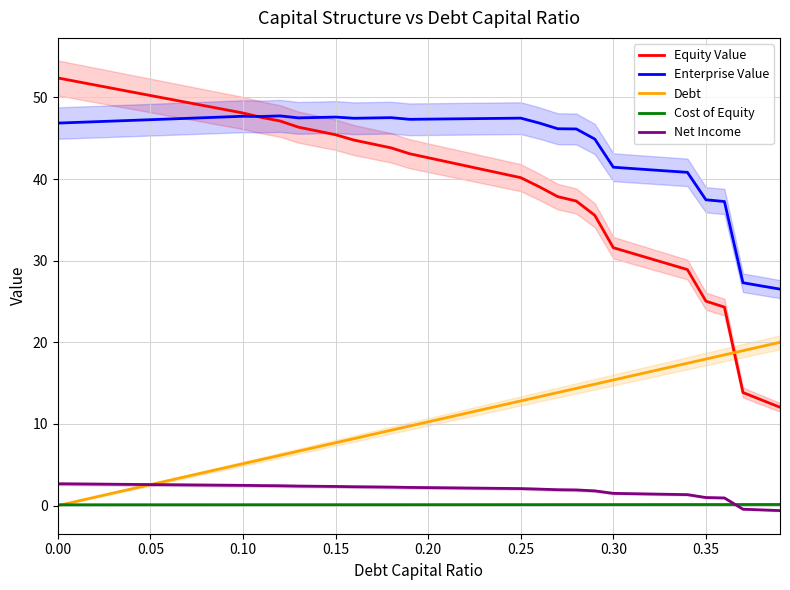

What is the difference between the second highest and second lowest values in the Net Income series?

3.2